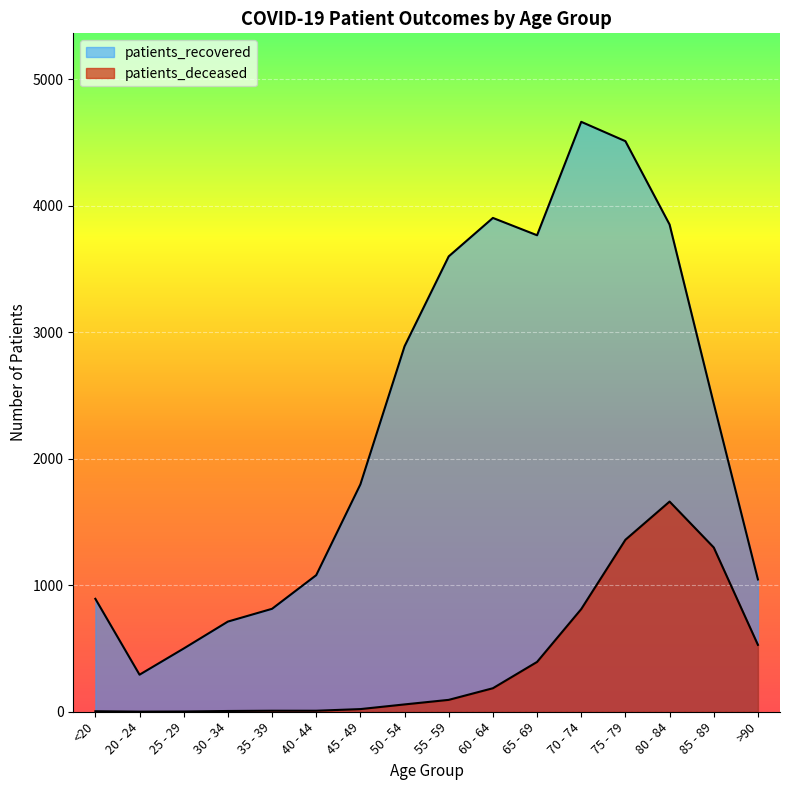

Rank the categories by patients_deceased value from lowest to highest.

20 - 24, 25 - 29, <20, 30 - 34, 35 - 39, 40 - 44, 45 - 49, 50 - 54, 55 - 59, 60 - 64, 65 - 69, >90, 70 - 74, 85 - 89, 75 - 79, 80 - 84